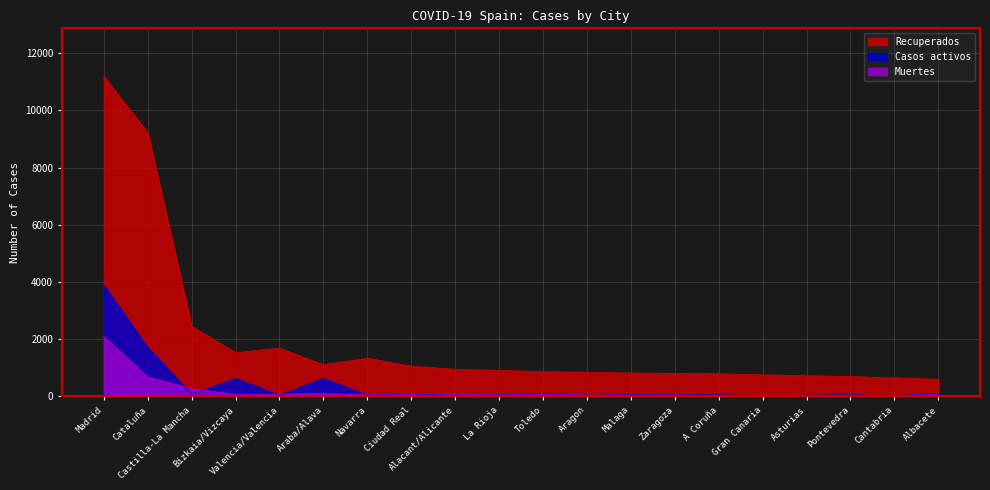

Reading left to right, extract all data points from this chart.

Recuperados: 11194	9223	2446	1525	1680	1101	1327	1050	941	904	860	838	811	801	789	745	719	684	640	592
Casos activos: 3882	1697	71	621	36	621	35	95	17	48	95	29	52	42	47	18	35	47	14	95
Muertes: 2090	672	263	65	72	94	49	89	81	43	78	40	42	39	23	24	25	5	17	66